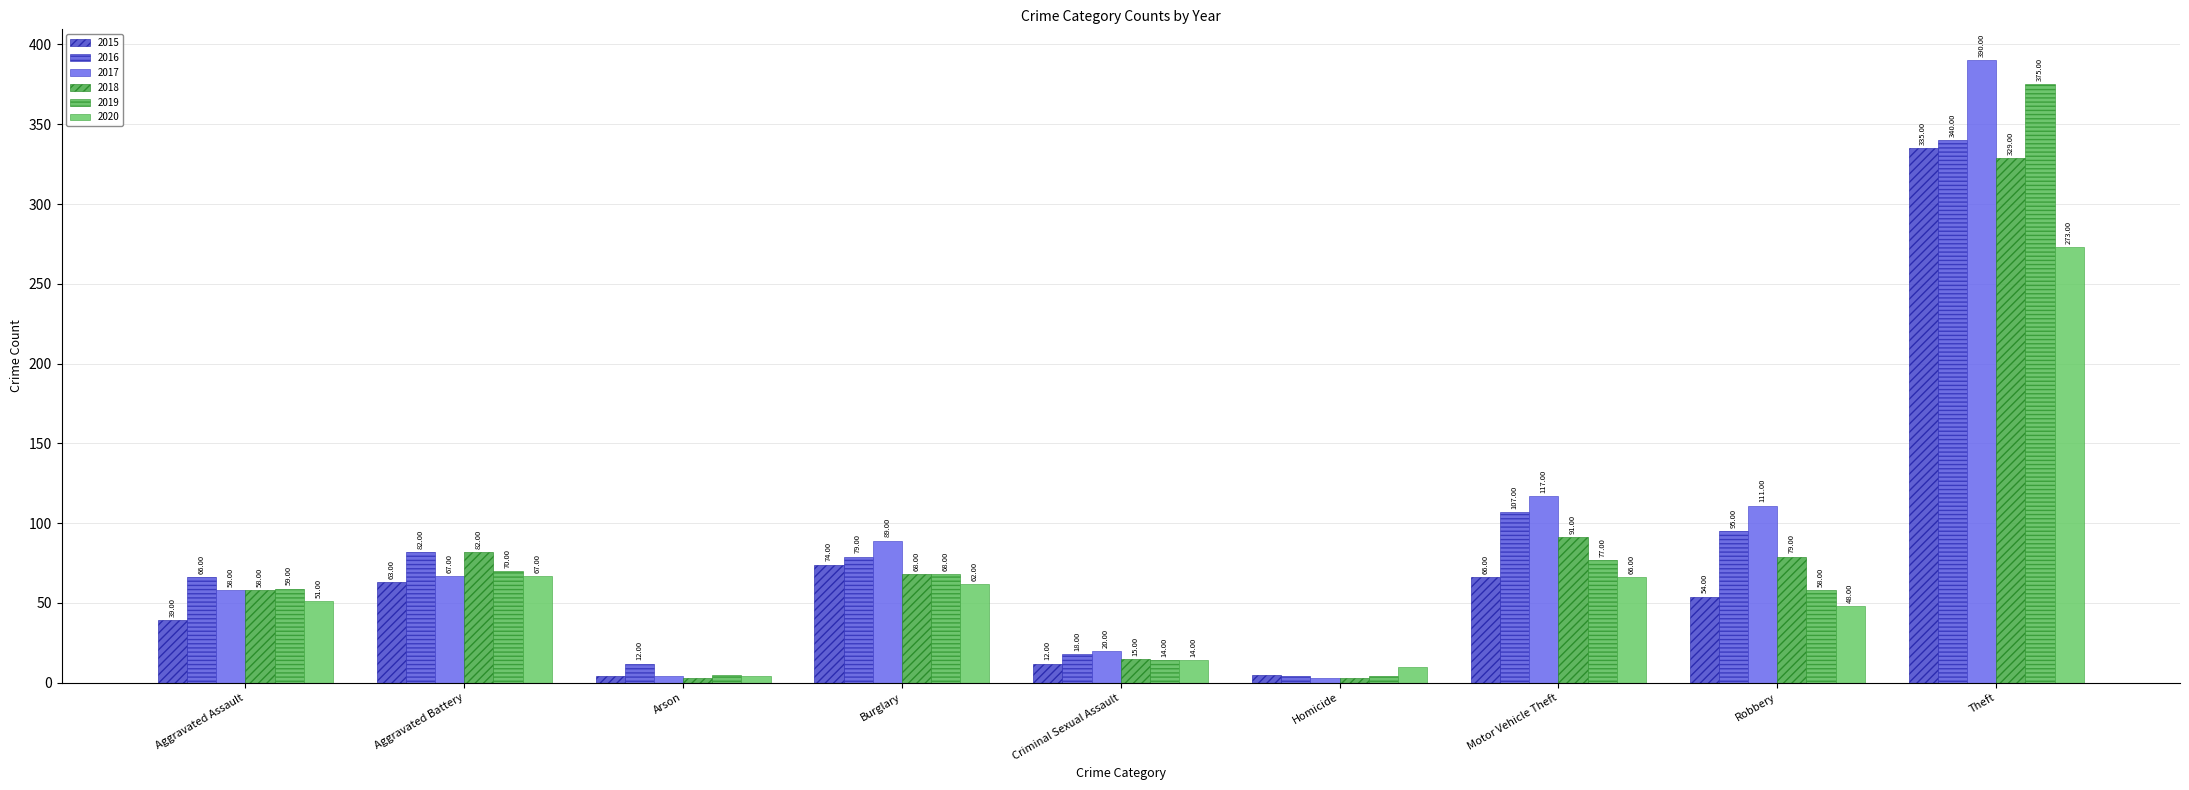

Which category has the lowest value in the 2020 series?

Arson